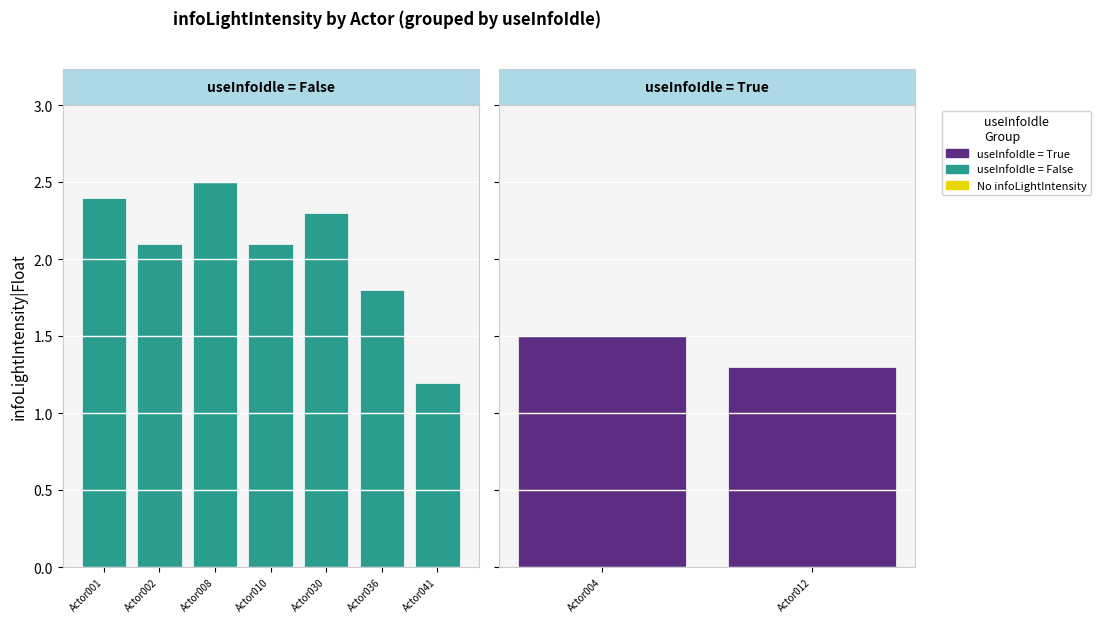

Approximately how many times larger is the value at Actor002 compared to Actor001?

0.9